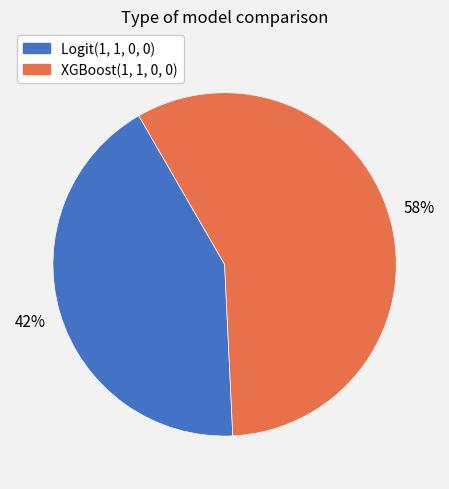

Rank the categories by value from lowest to highest.

Logit(1, 1, 0, 0), XGBoost(1, 1, 0, 0)